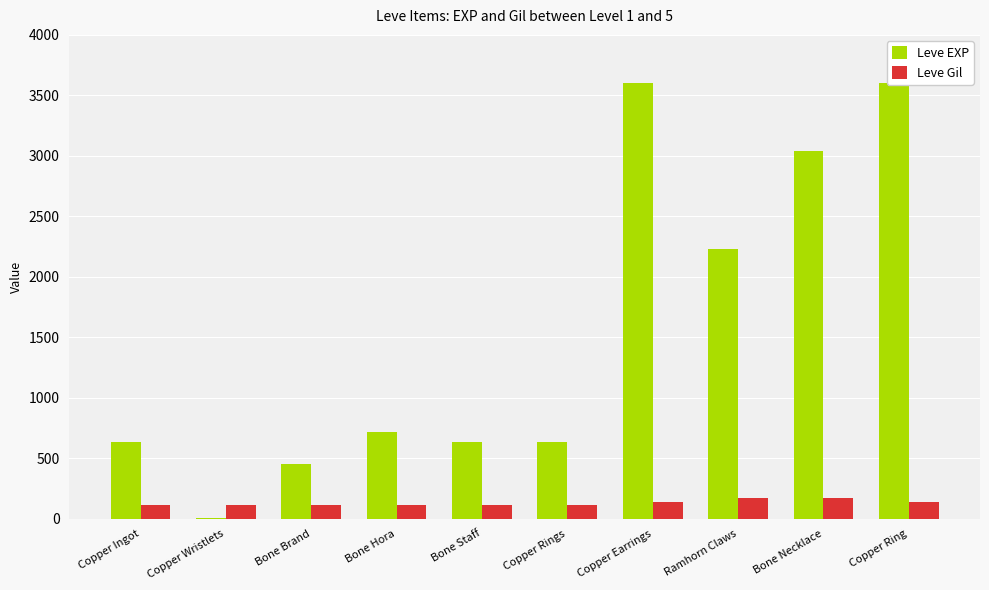

Reading left to right, list all the values displayed in this chart.

Leve EXP: Copper Ingot=630	Copper Wristlets=1	Bone Brand=450	Bone Hora=720	Bone Staff=630	Copper Rings=630	Copper Earrings=3600	Ramhorn Claws=2230	Bone Necklace=3040	Copper Ring=3600
Leve Gil: Copper Ingot=113	Copper Wristlets=116	Bone Brand=112	Bone Hora=112	Bone Staff=113	Copper Rings=112	Copper Earrings=139	Ramhorn Claws=170	Bone Necklace=169	Copper Ring=139